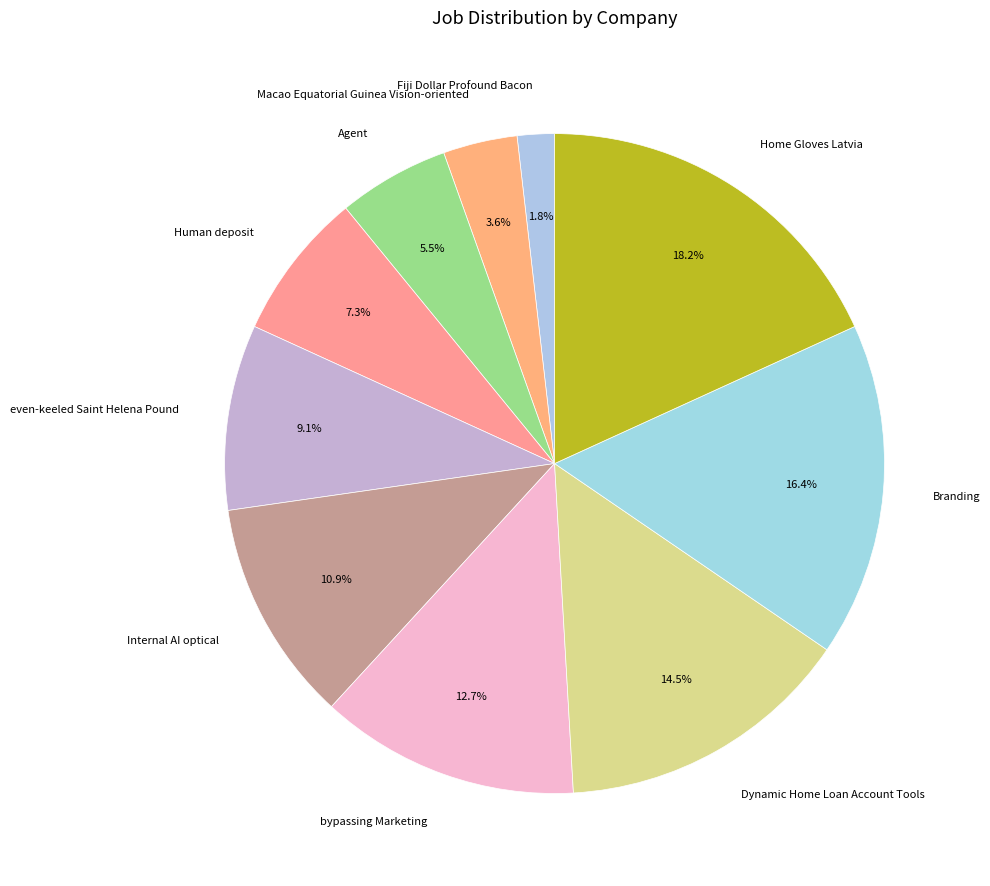

What percentage do Human deposit and Home Gloves Latvia together represent?

25.5%